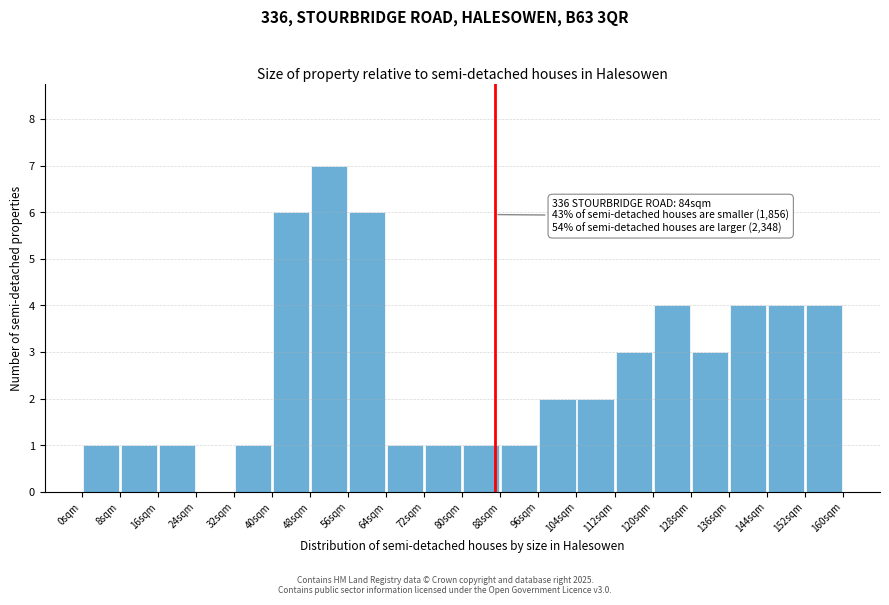

Which range on the x-axis has the tallest bar?

48 to 56